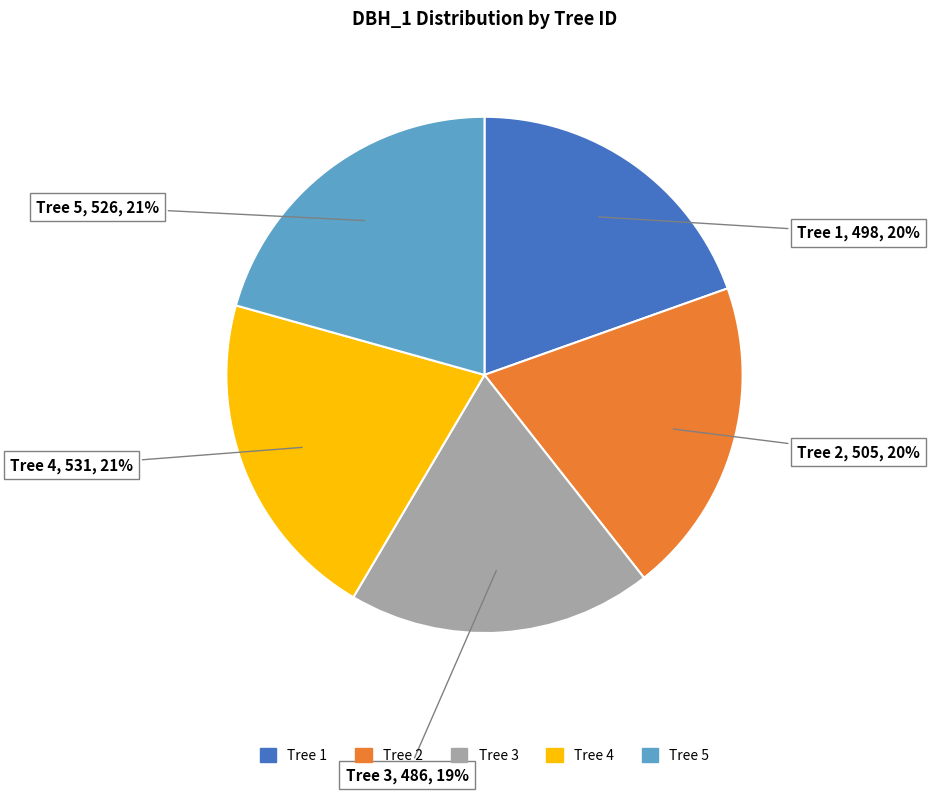

Approximately how many times larger is the value at Tree 2 compared to Tree 4?

1.0